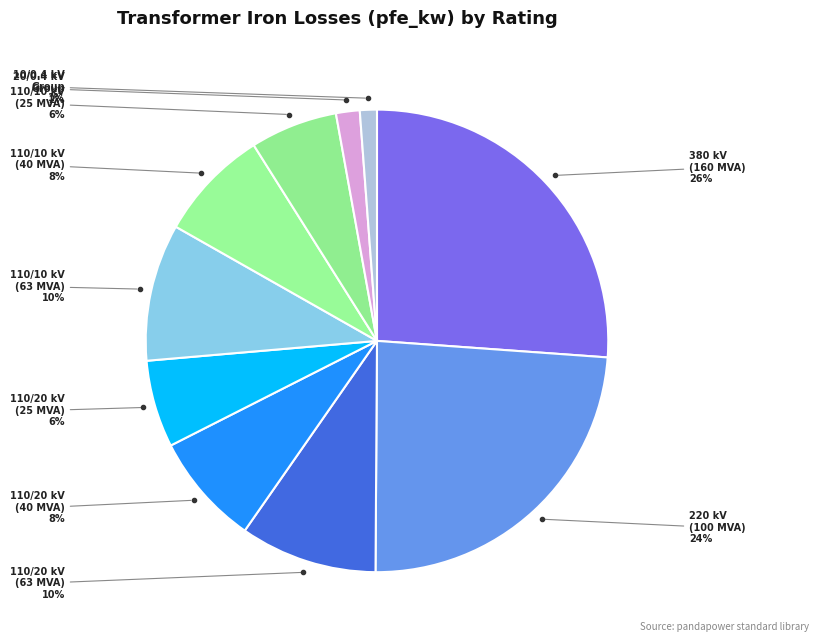

Count the number of slices in the pie.

10